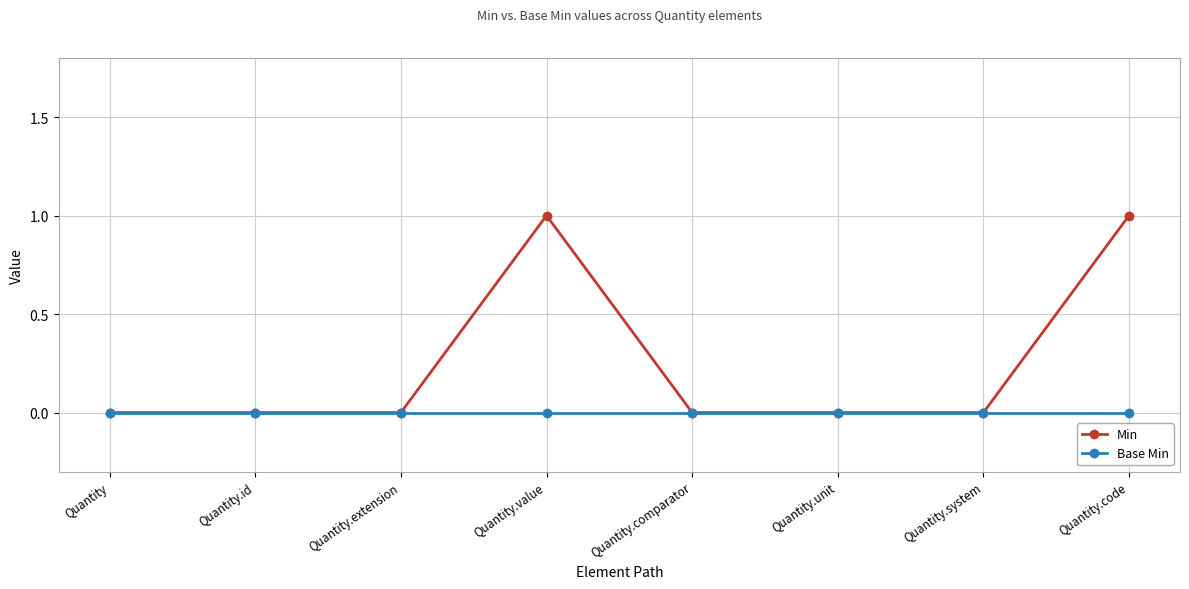

Does the chart have visible grid lines?

Yes